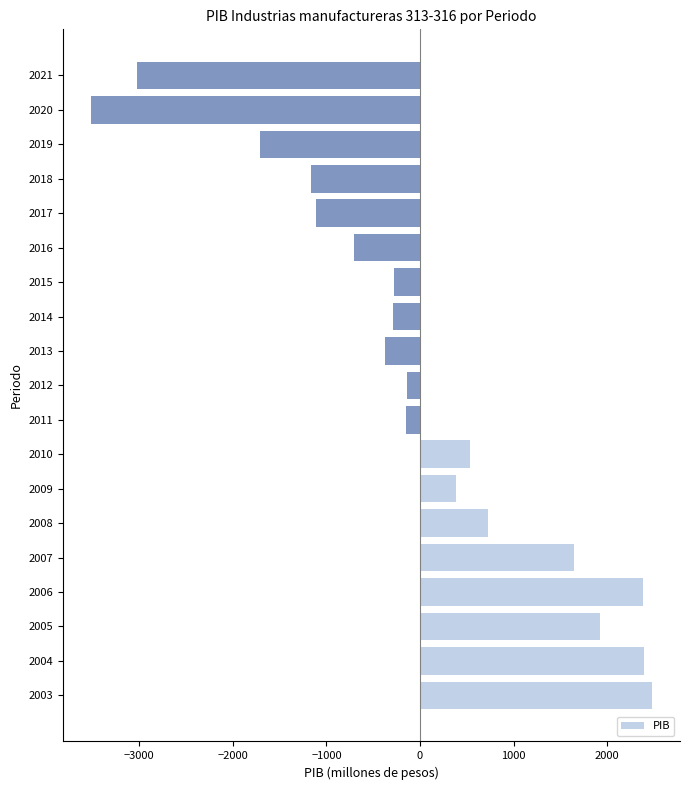

True or false: the data shows 381.5 at 2009.

True